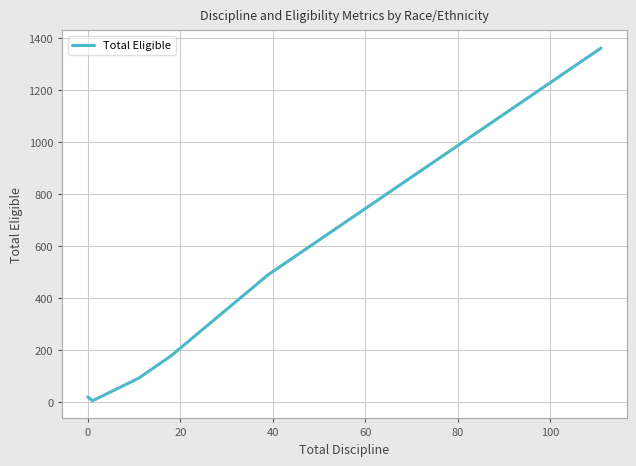

True or false: the data has more than 0 interior local peaks.

False